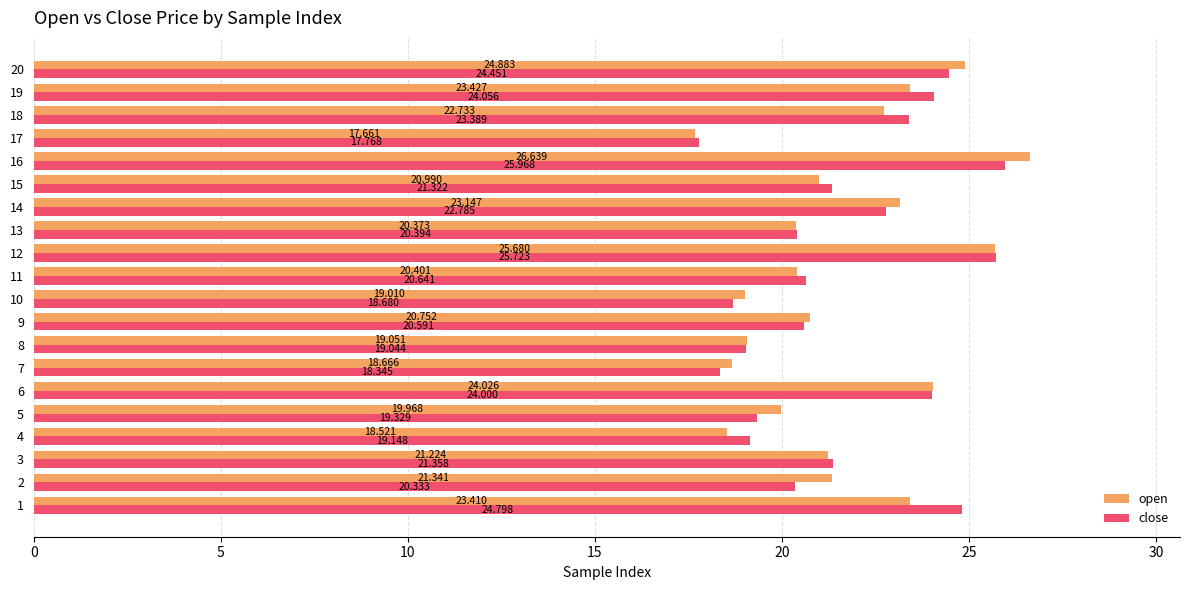

Rank the series by their average value, from highest to lowest.

close, open